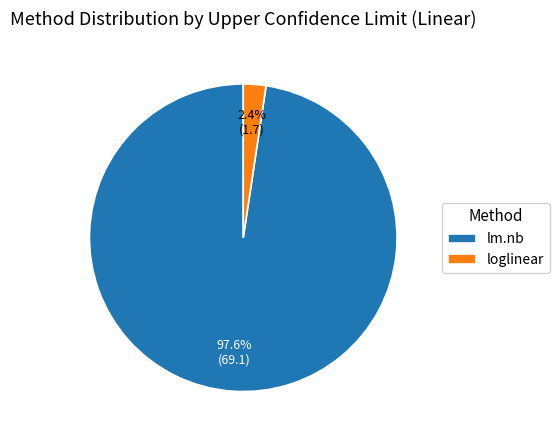

Rank the categories by value from highest to lowest.

lm.nb, loglinear